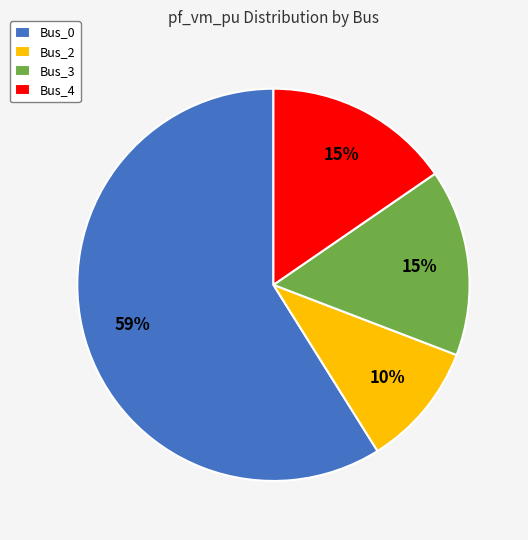

Which category has the smallest portion of the pie?

Bus_2